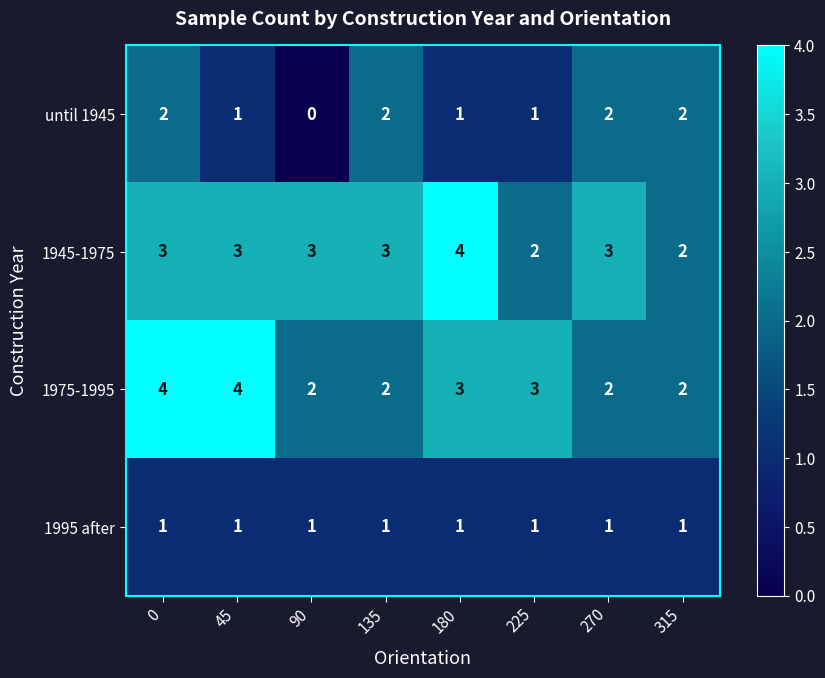

How many until 1945 values are between 1 and 2?

7